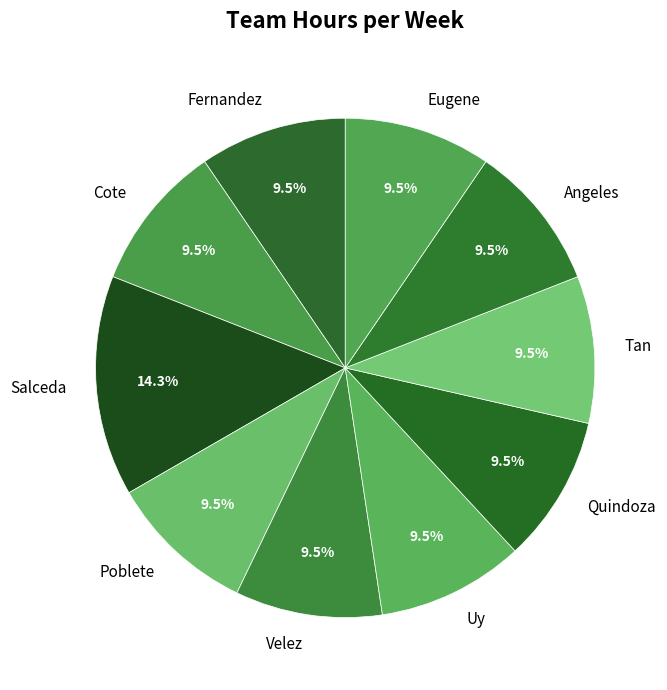

Approximately how many times larger is the value at Tan compared to Velez?

1.0